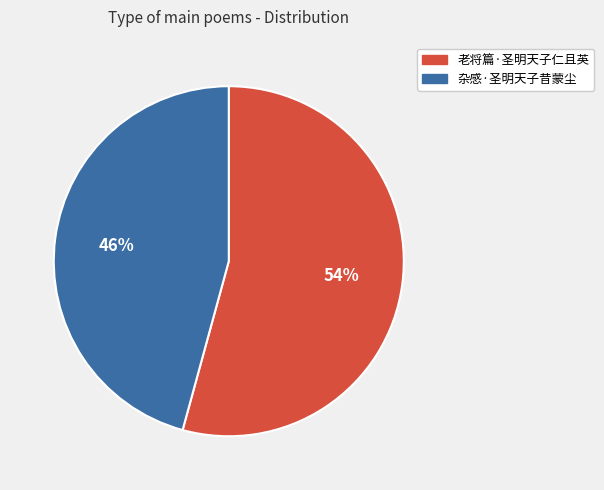

Is the sum of 老将篇·圣明天子仁且英 and 杂感·圣明天子昔蒙尘 greater than half?

Yes